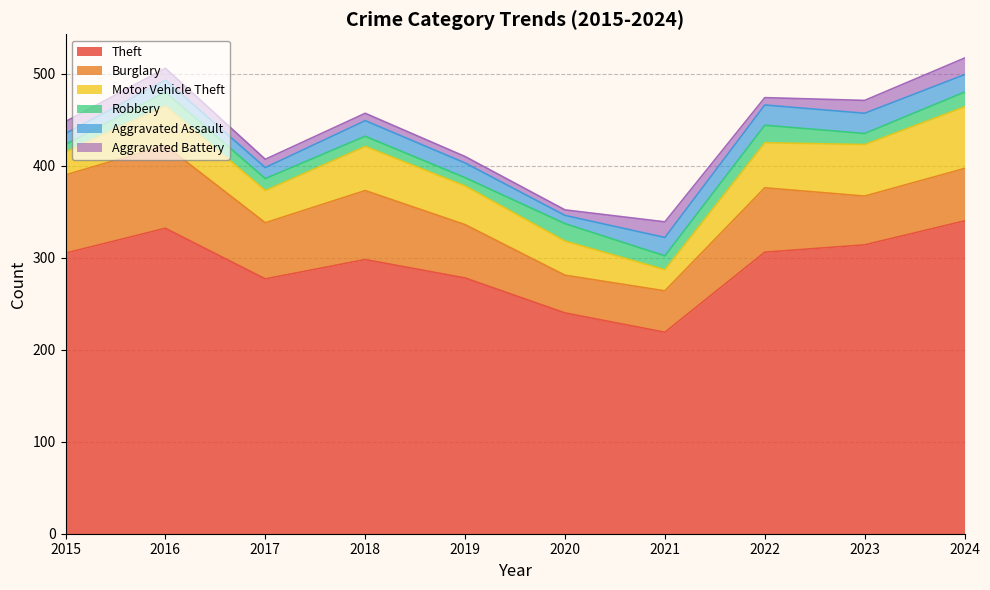

At how many categories does at least one series exceed 178?

10